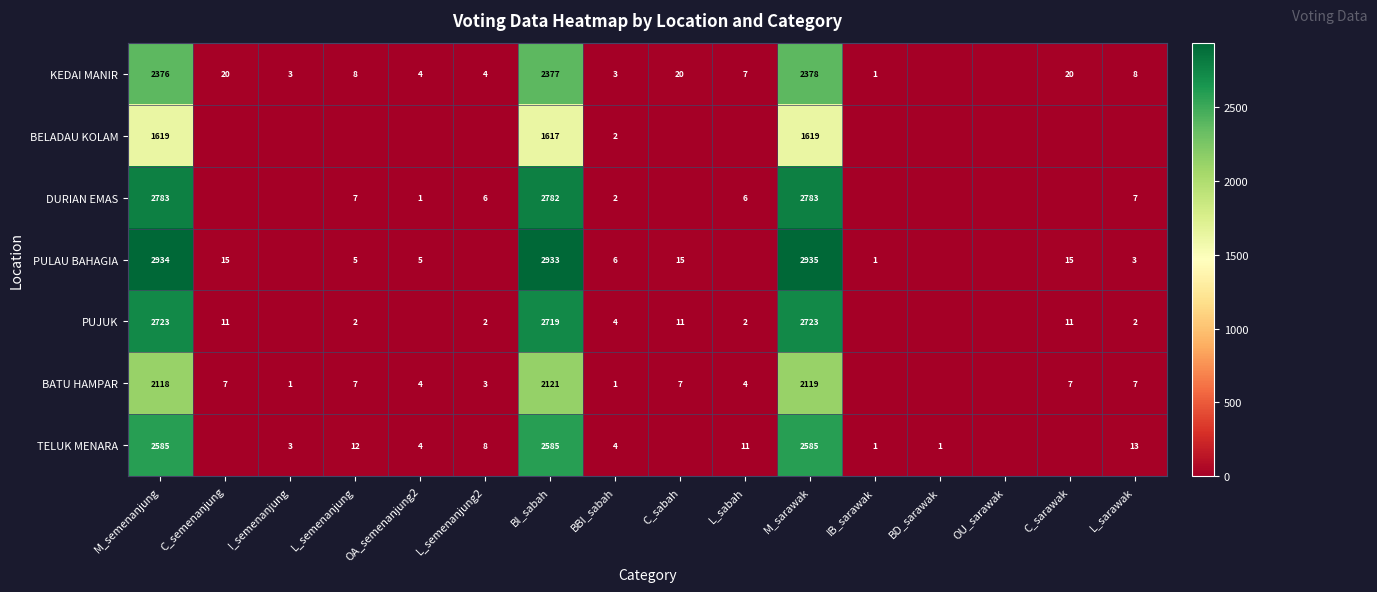

Between BI_sabah and BBI_sabah, which series saw the biggest shift?

PULAU BAHAGIA